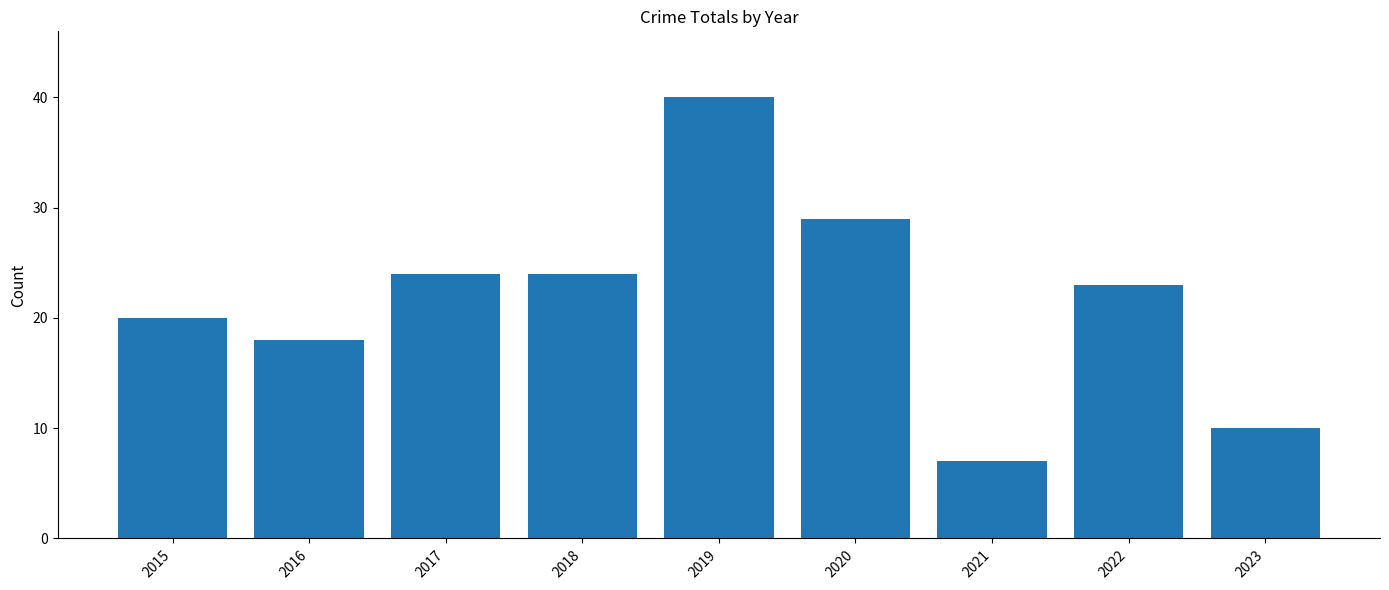

What is the ratio of the value at 2015 to the value at 2018?

0.8